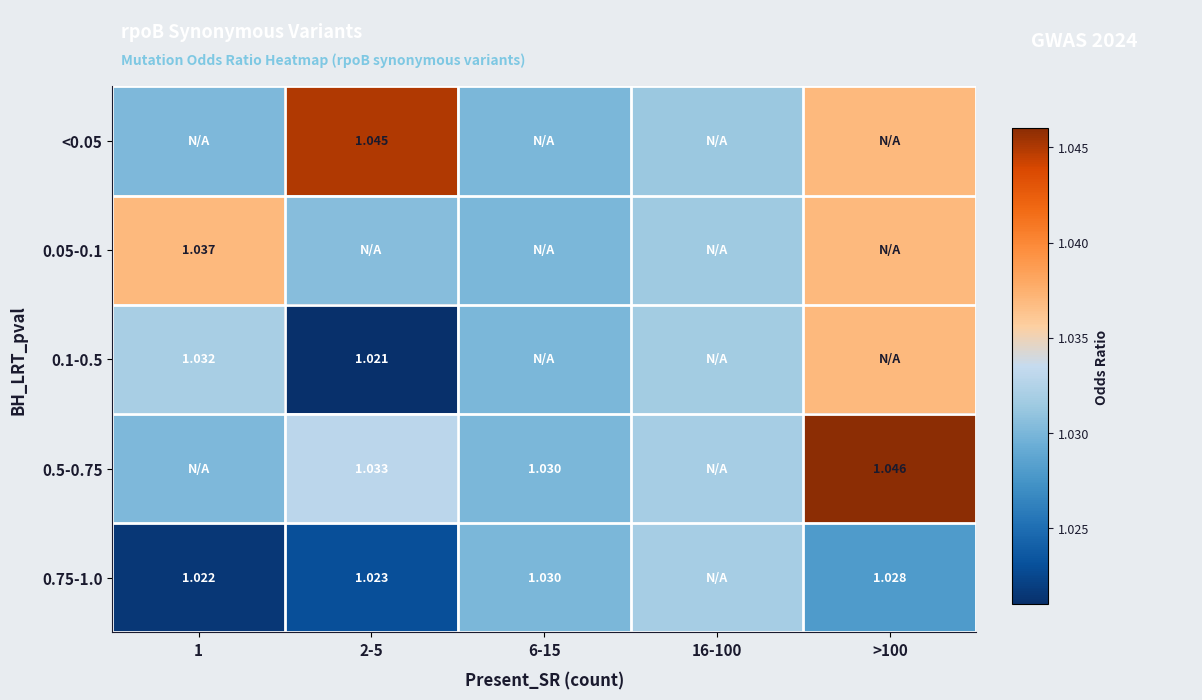

At which category is the sum across all series the highest?

>100